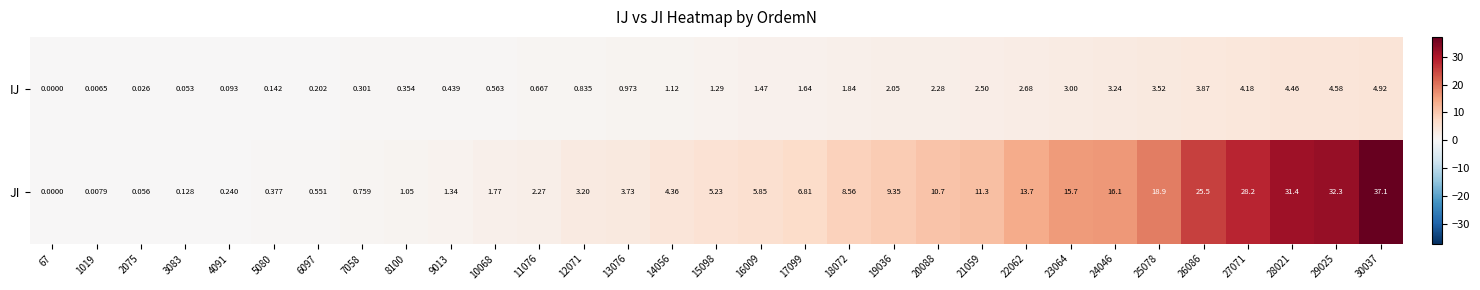

At 23064, list the series in order from largest to smallest.

JI, IJ